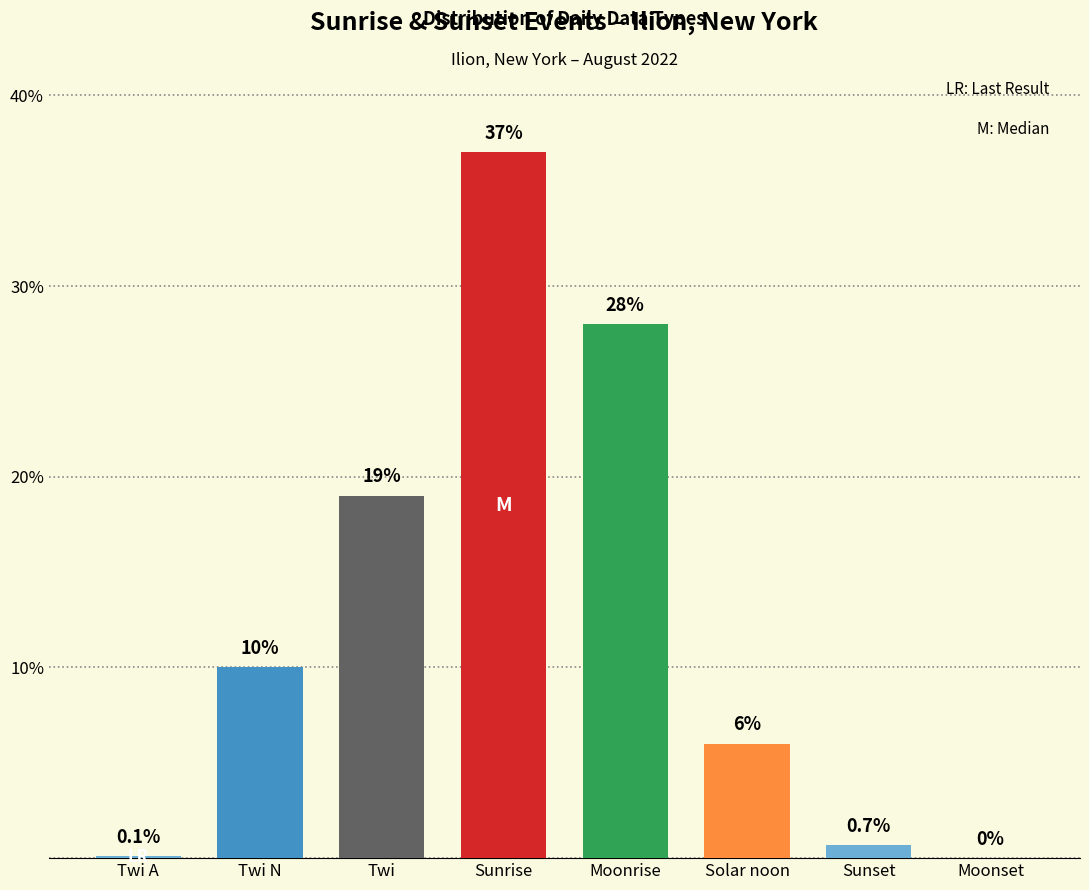

Read the value at Sunset.

0.7